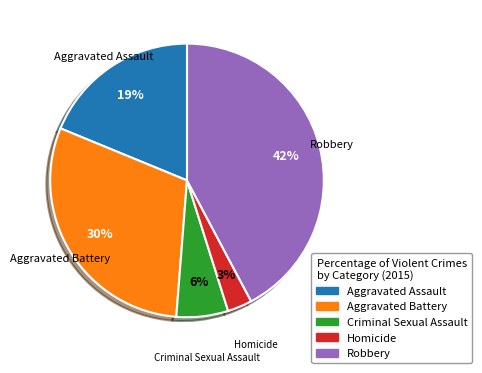

What is the ratio of the value at Aggravated Assault to the value at Aggravated Battery?

0.6